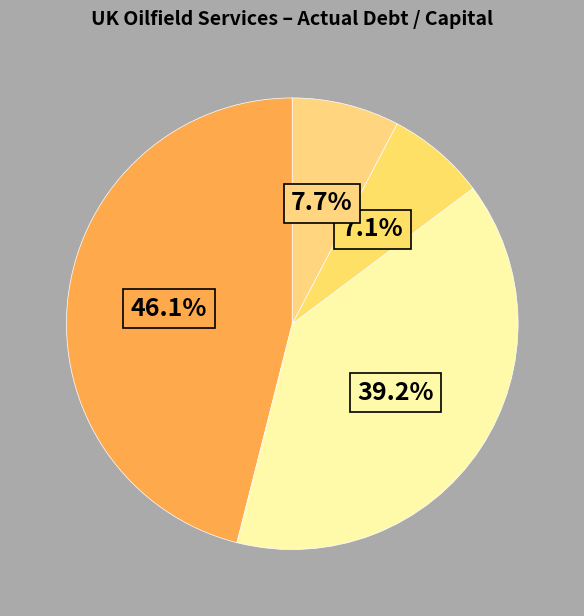

How many slices are in this pie chart?

4